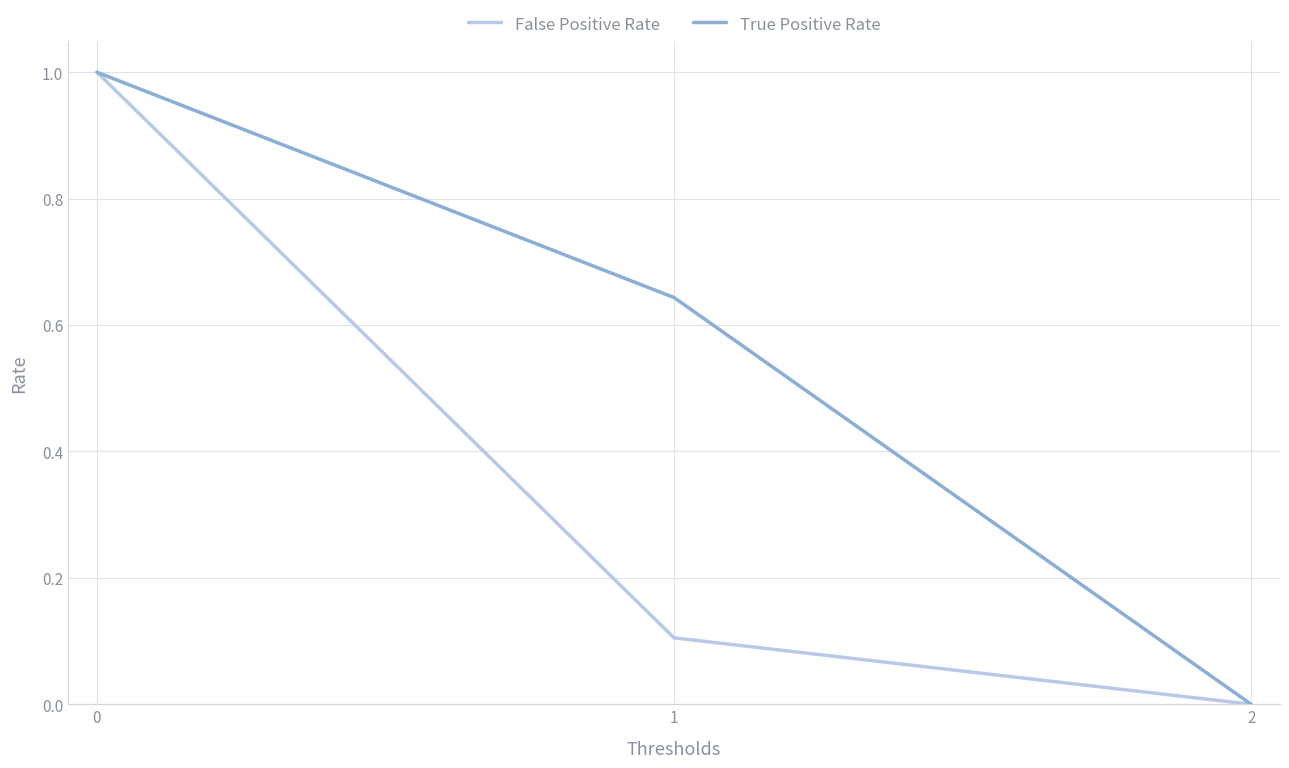

At which label does False Positive Rate reach its minimum?

2